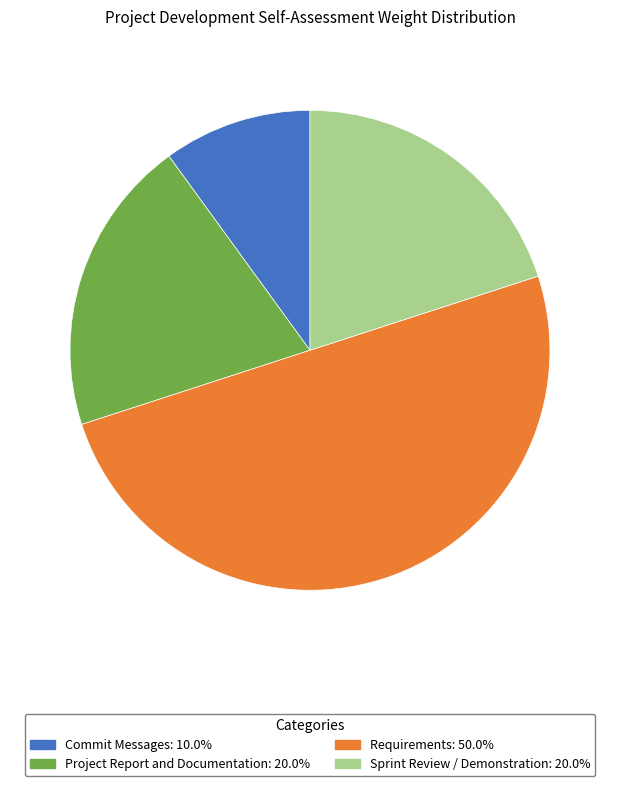

Does Sprint Review / Demonstration: 20.0% account for over 50% of the chart?

No